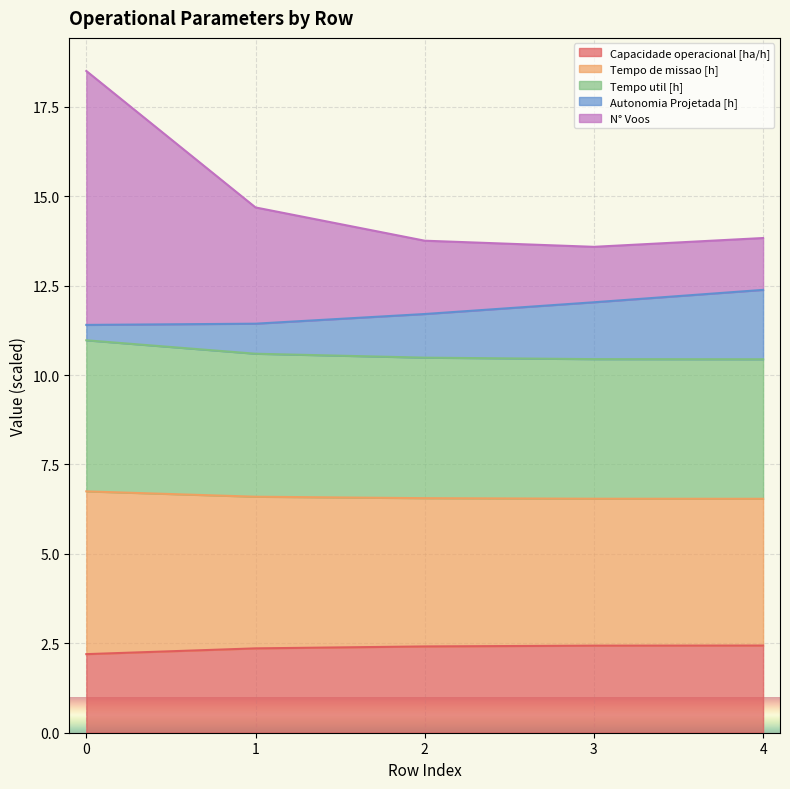

Between 2 and 4, which series saw the biggest shift?

N° Voos